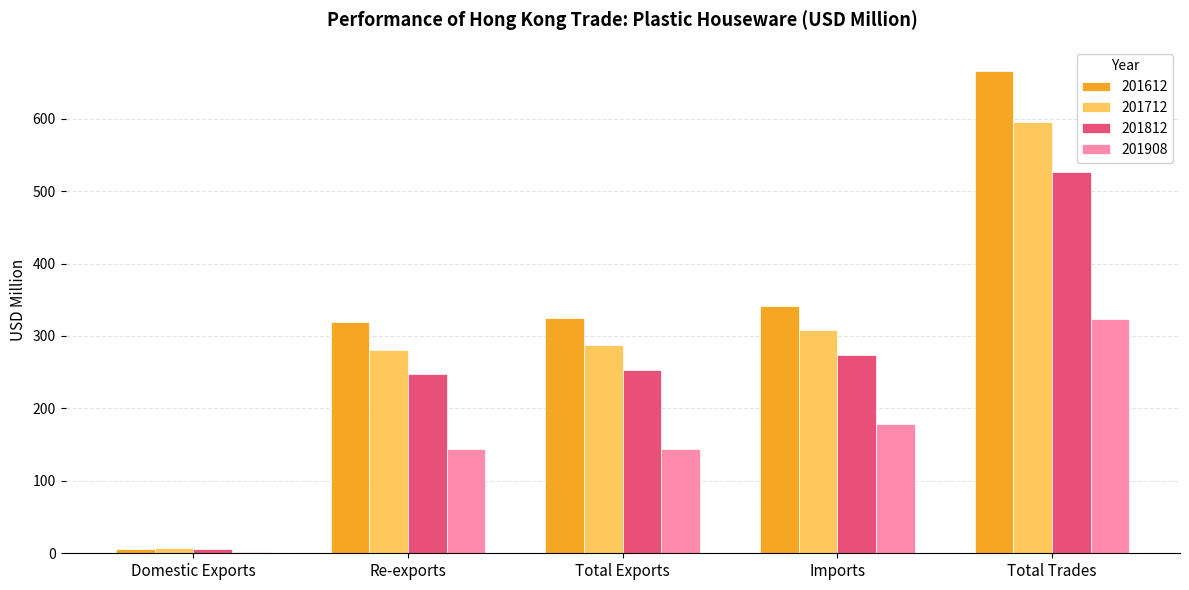

What is the approximate value of 201908 at Re-exports?

143.3